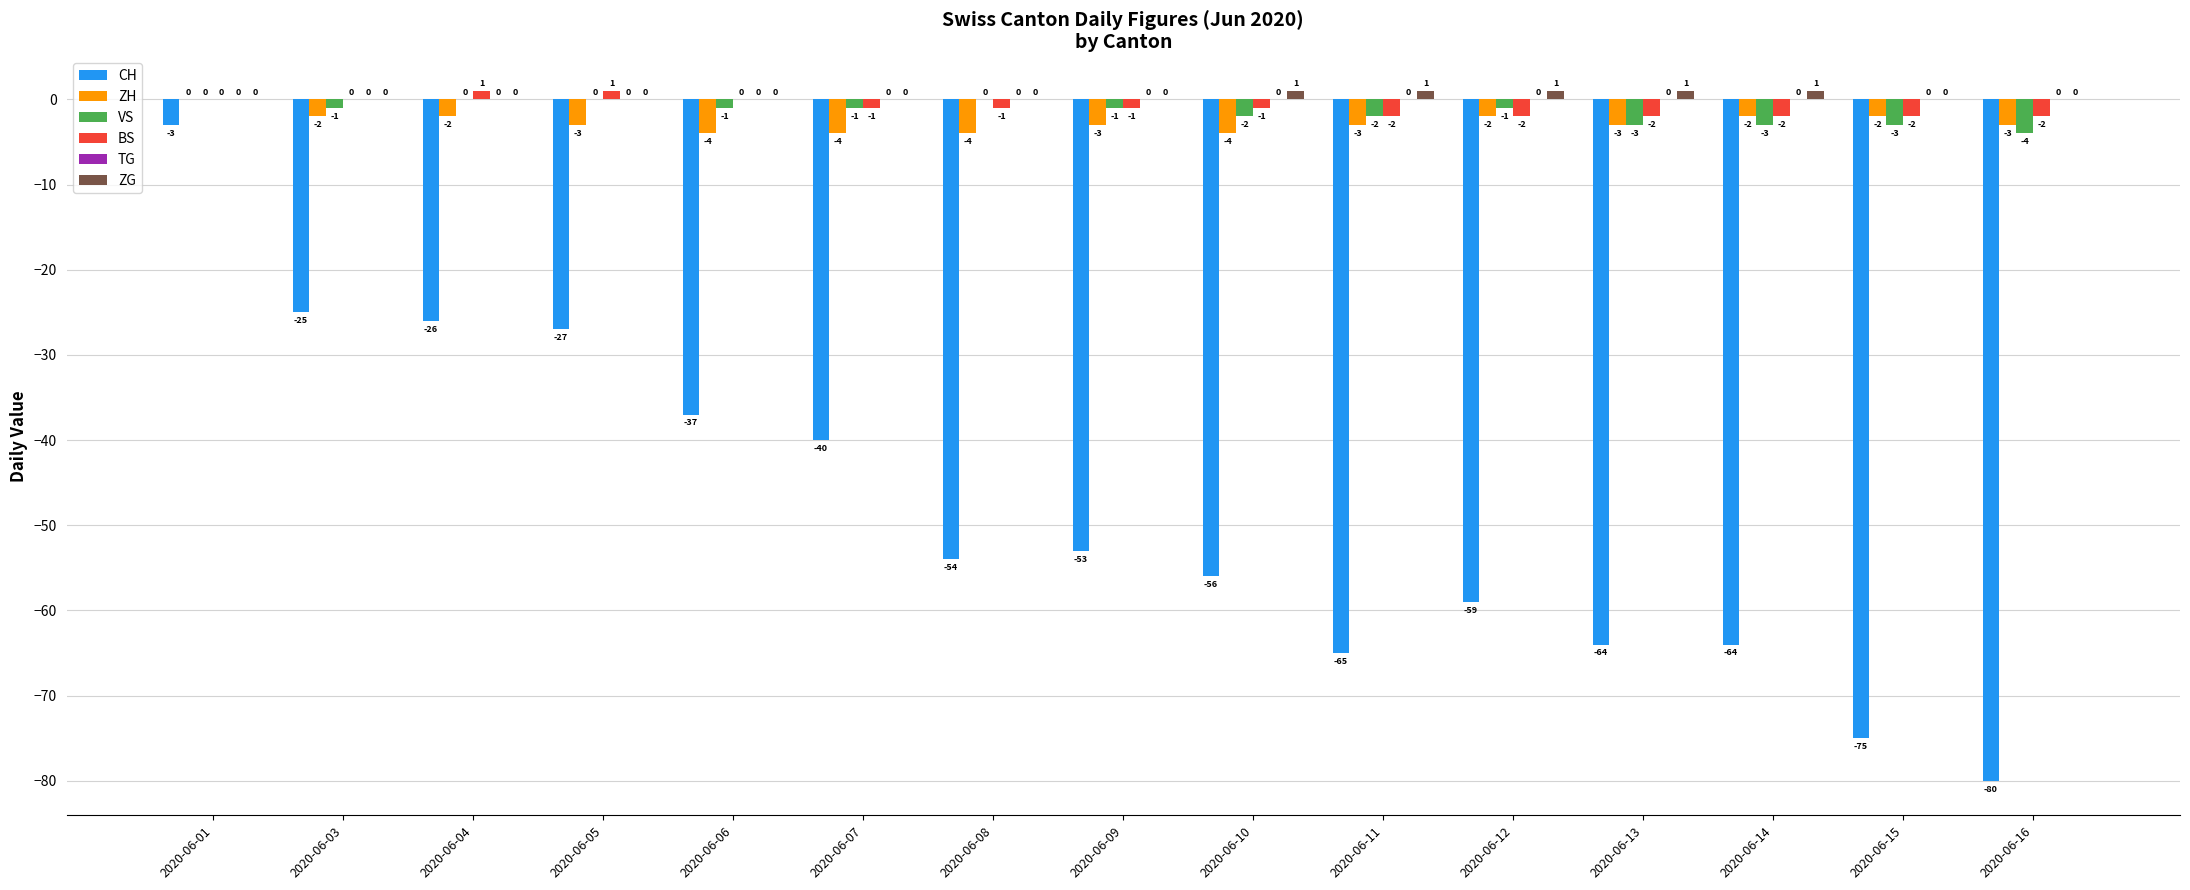

What is the sum of all ZG values?

5